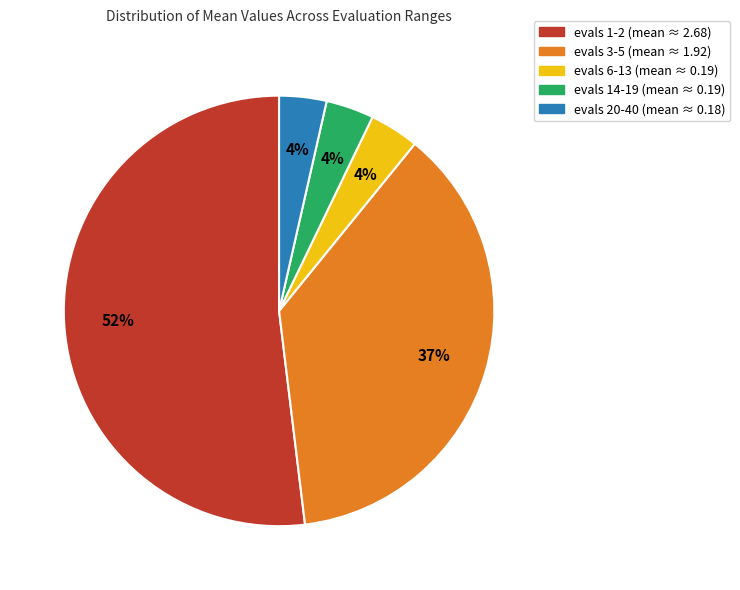

The evals 3-5 (mean ≈ 1.92) slice represents 37% of the pie. True or false?

True